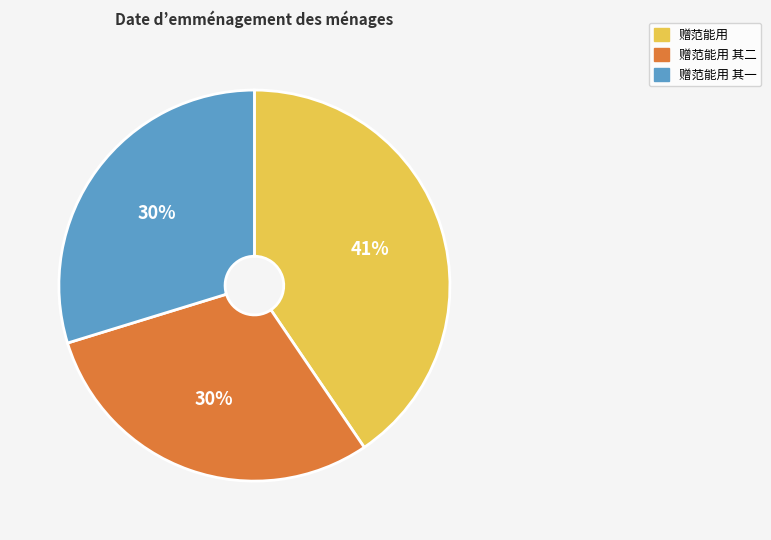

Is the sum of 赠范能用 其一 and 赠范能用 其二 greater than half?

Yes